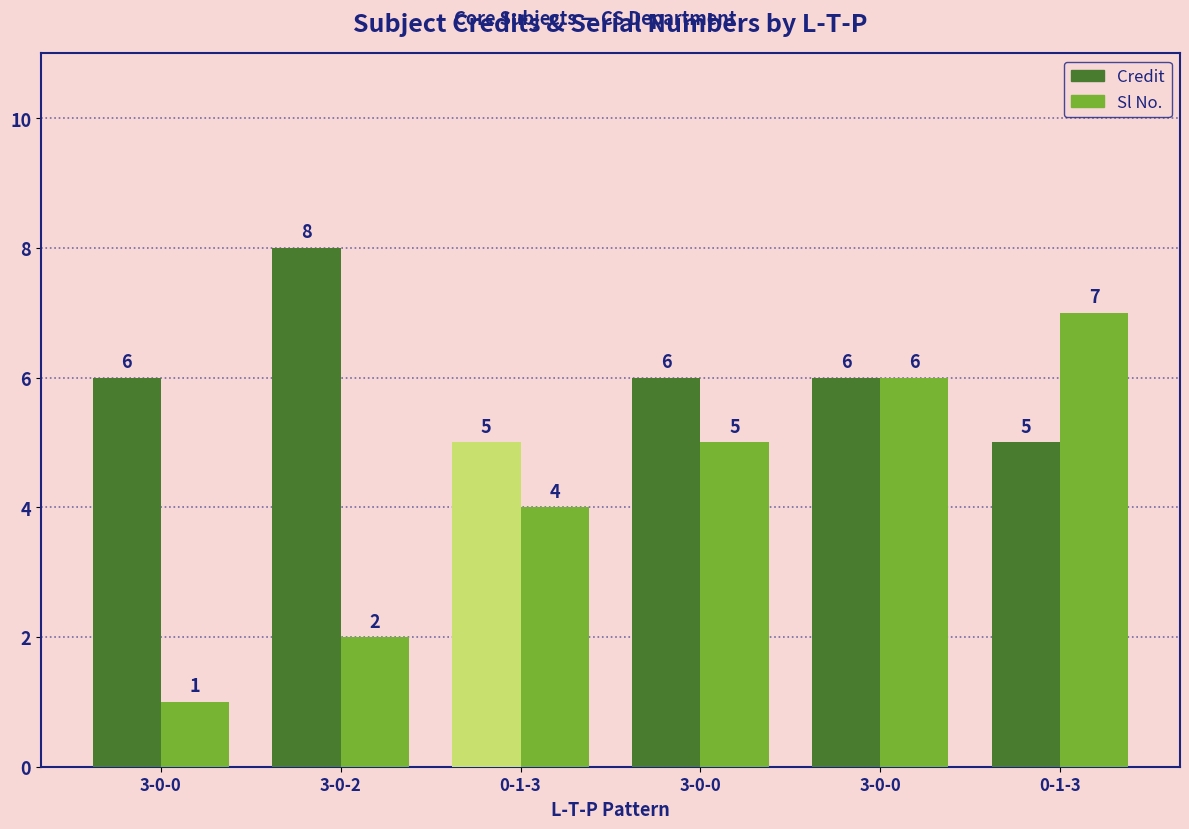

Reading left to right, list all the values displayed in this chart.

Credit: 3-0-0=6	3-0-2=8	0-1-3=5	3-0-0=6	3-0-0=6	0-1-3=5
Sl No.: 3-0-0=1	3-0-2=2	0-1-3=4	3-0-0=5	3-0-0=6	0-1-3=7